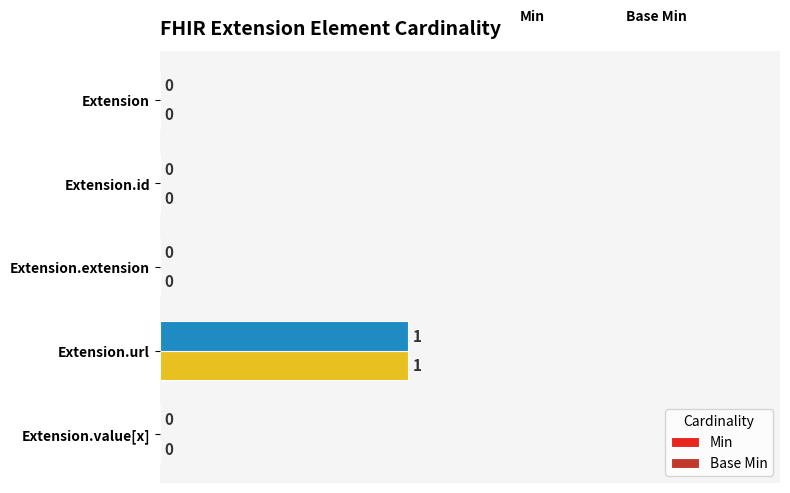

The value of Base Min at Extension.value[x] is 0. True or false?

True